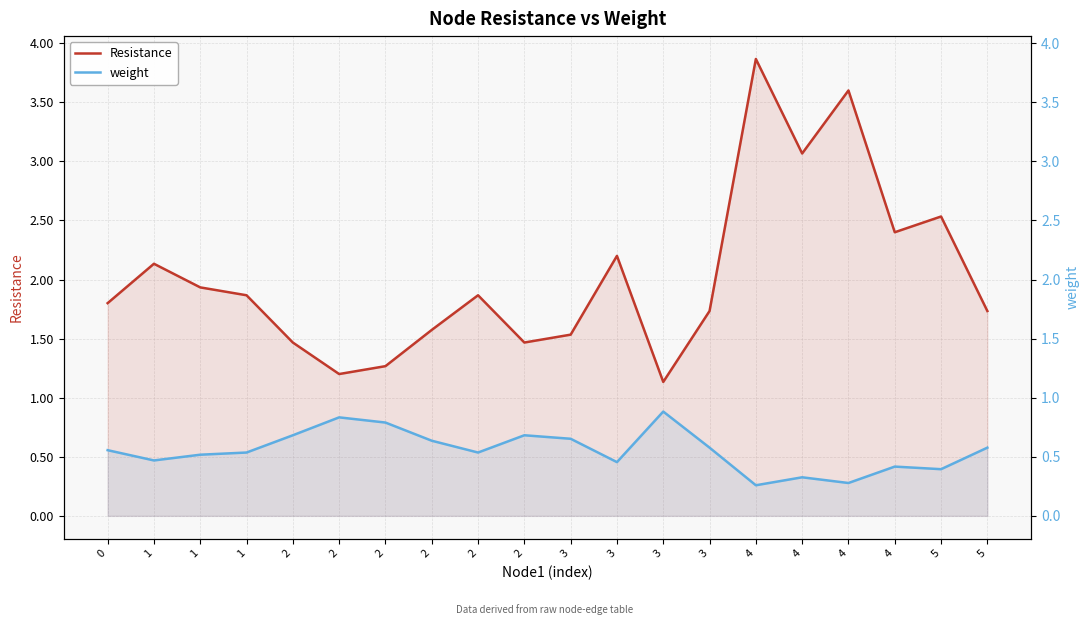

True or false: Resistance and weight intersect in this chart.

False